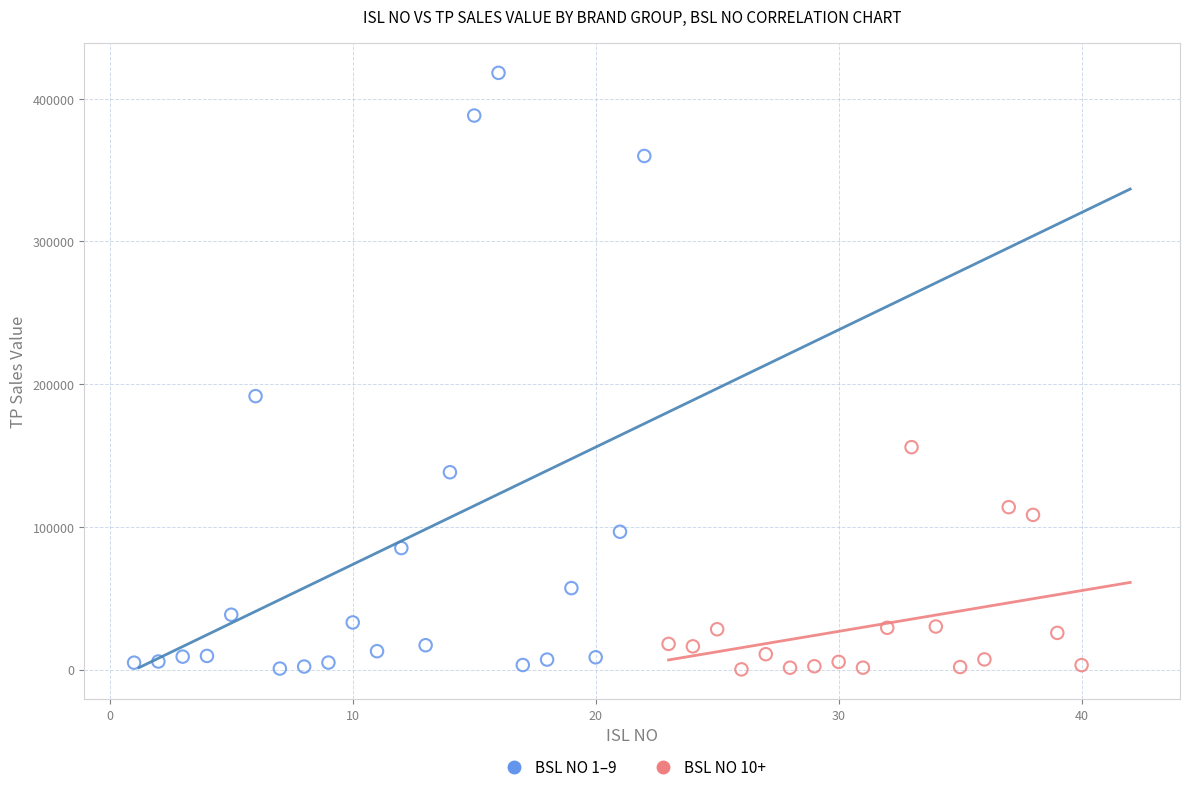

Which series reaches the maximum Y coordinate?

BSL NO 1–9